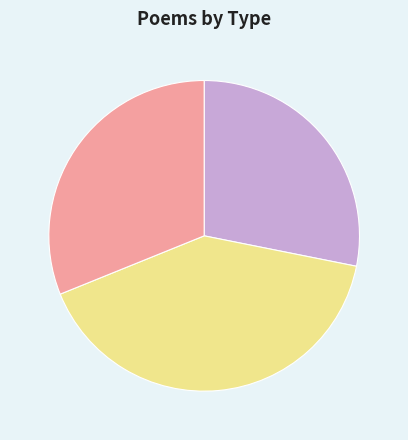

Rank the categories by value from highest to lowest.

北山诗·行尽风霄欠小楼, 南归·霾风霄雨湿征裾, 题光风霄月楼